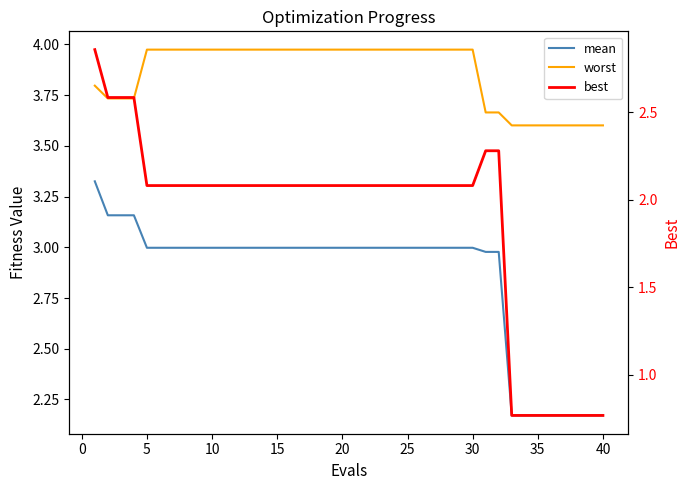

List the series in order of their overall mean, lowest first.

best, mean, worst